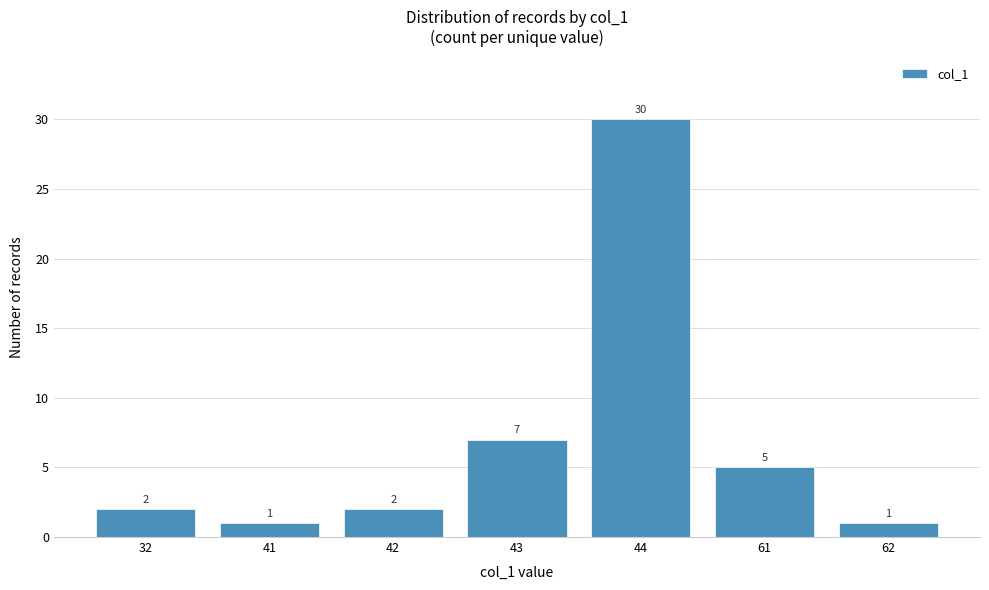

Reading left to right, list all the values displayed in this chart.

32=2	41=1	42=2	43=7	44=30	61=5	62=1